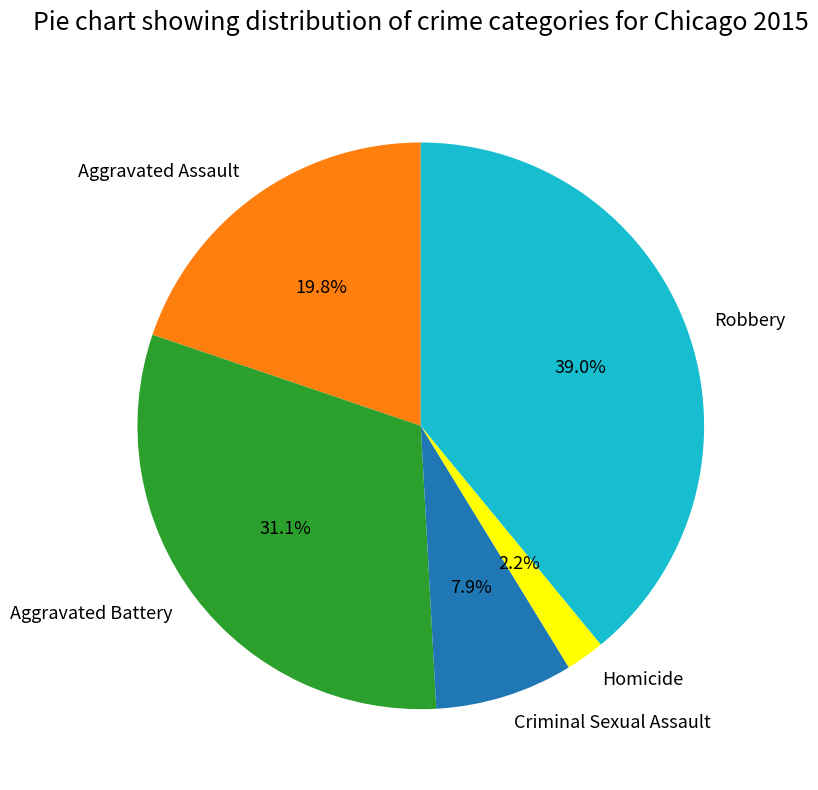

To the nearest percent, what is the average slice percentage?

20%